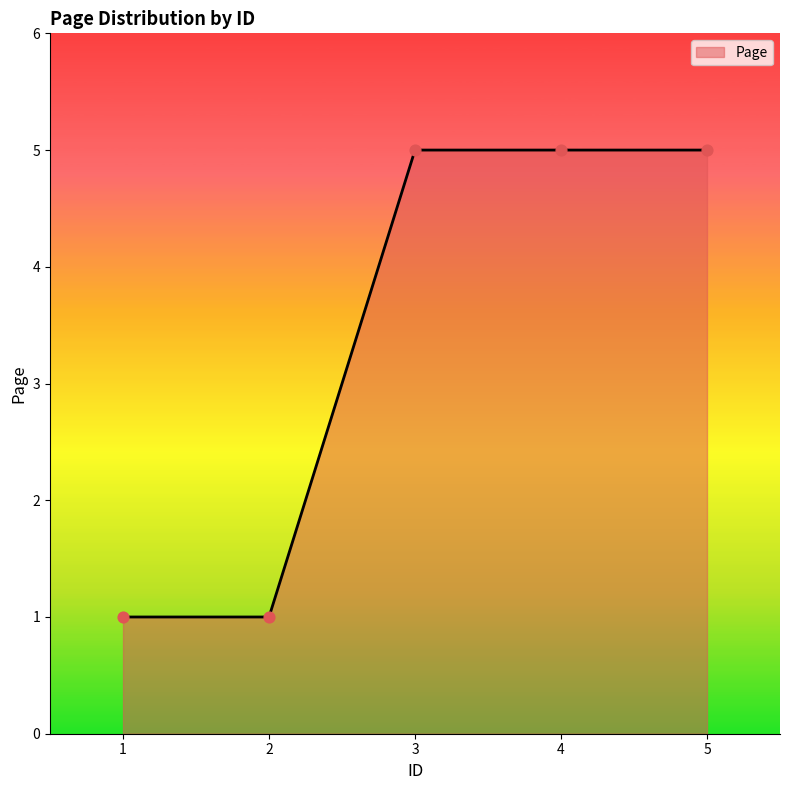

What is the ratio of the value at 5 to the value at 3?

1.0